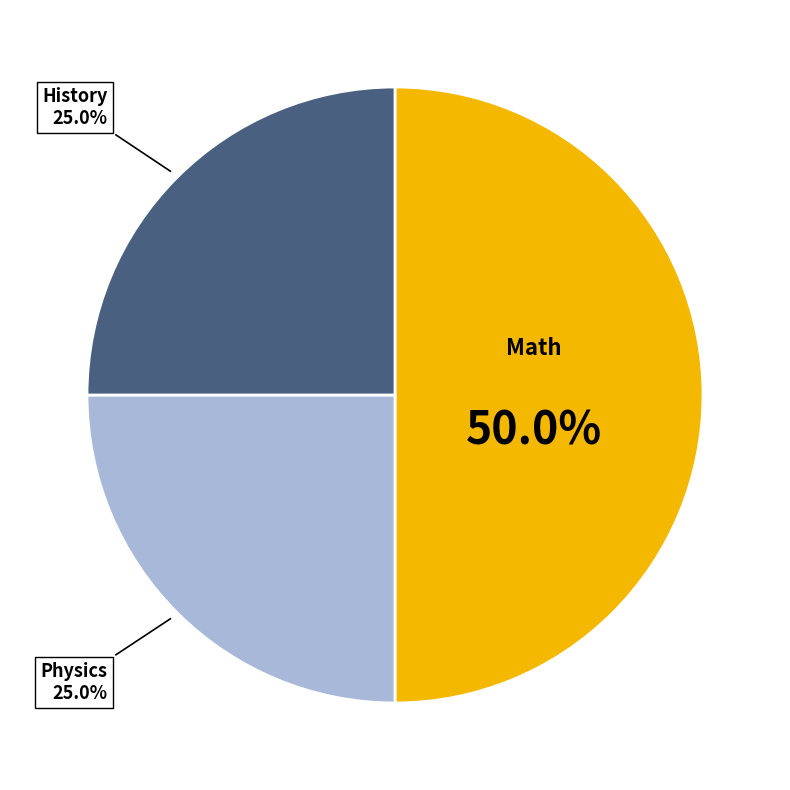

Rank the categories by value from highest to lowest.

Math, Physics, History